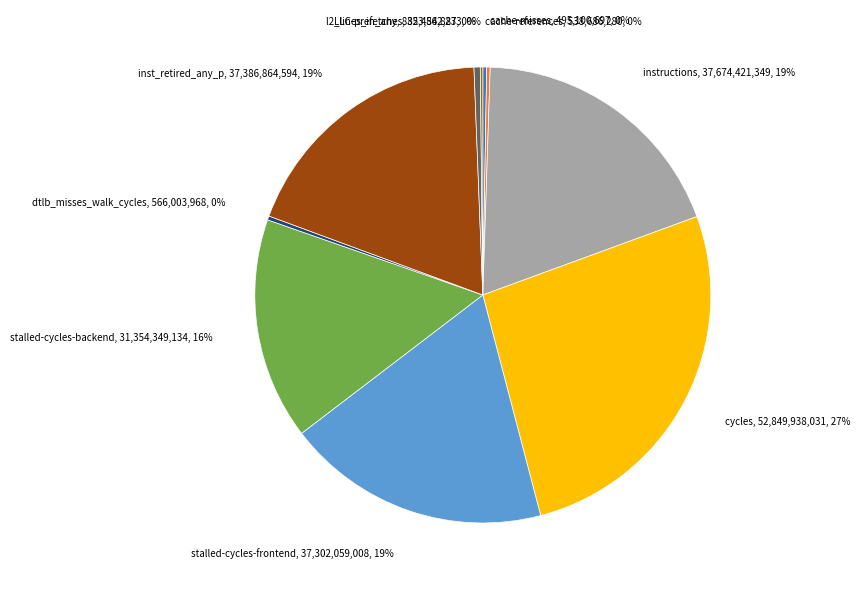

To the nearest percent, what is the average slice percentage?

10%